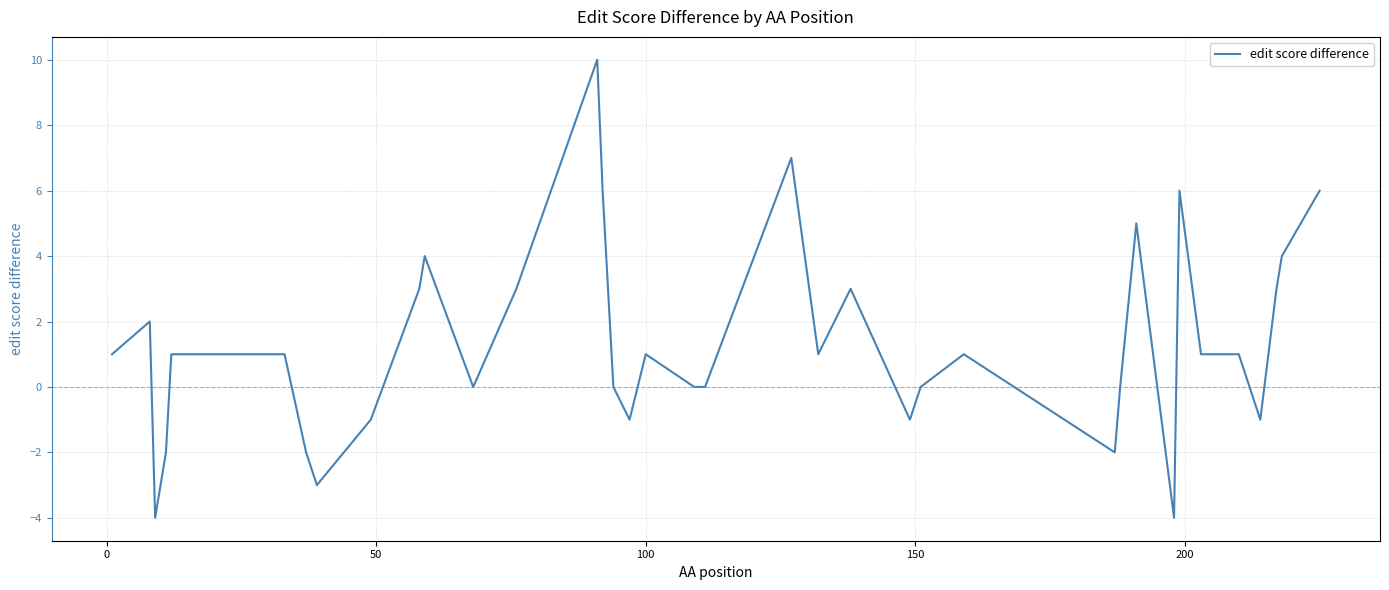

What is the minimum value shown in the chart?

-4